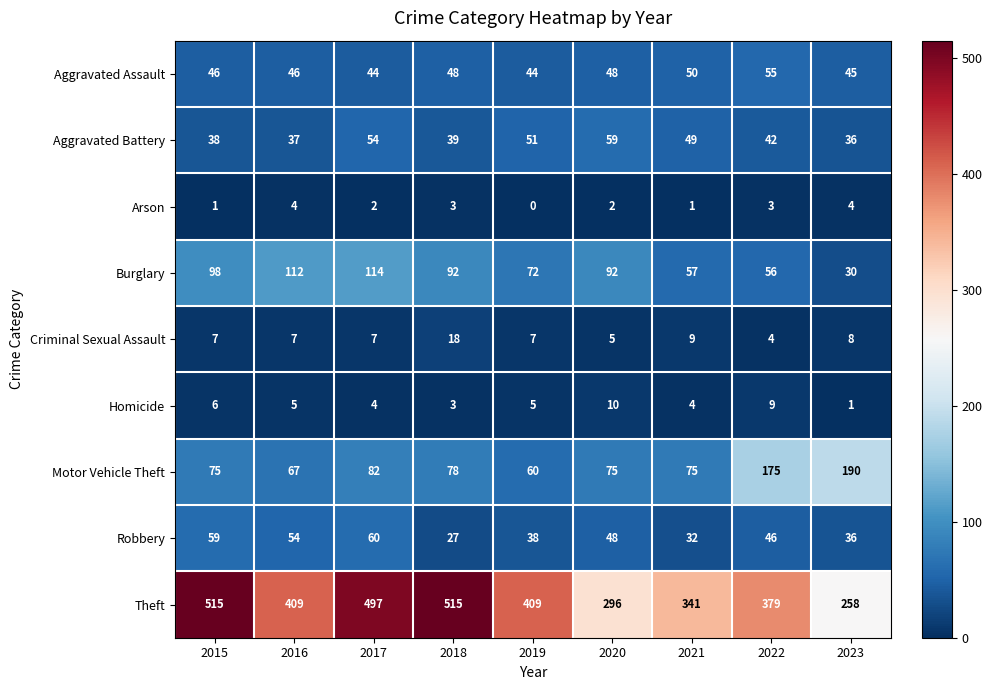

What is the average value of the Aggravated Assault series?

47